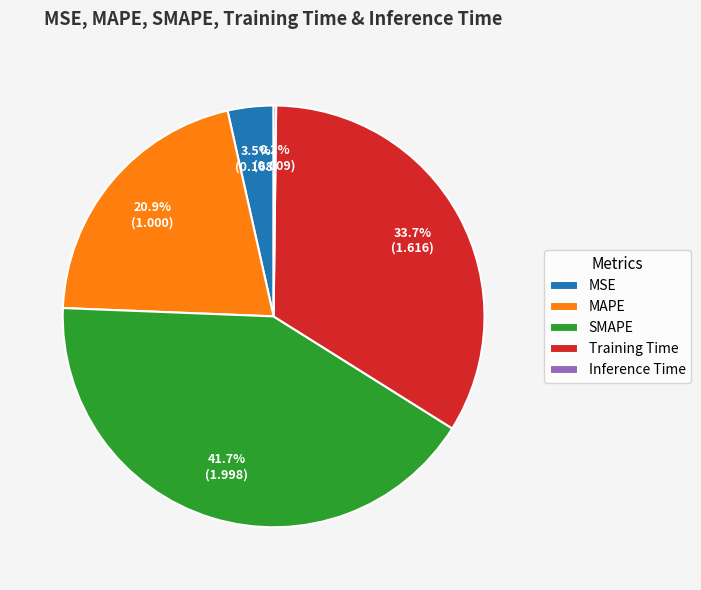

Is there a majority slice in this chart?

No